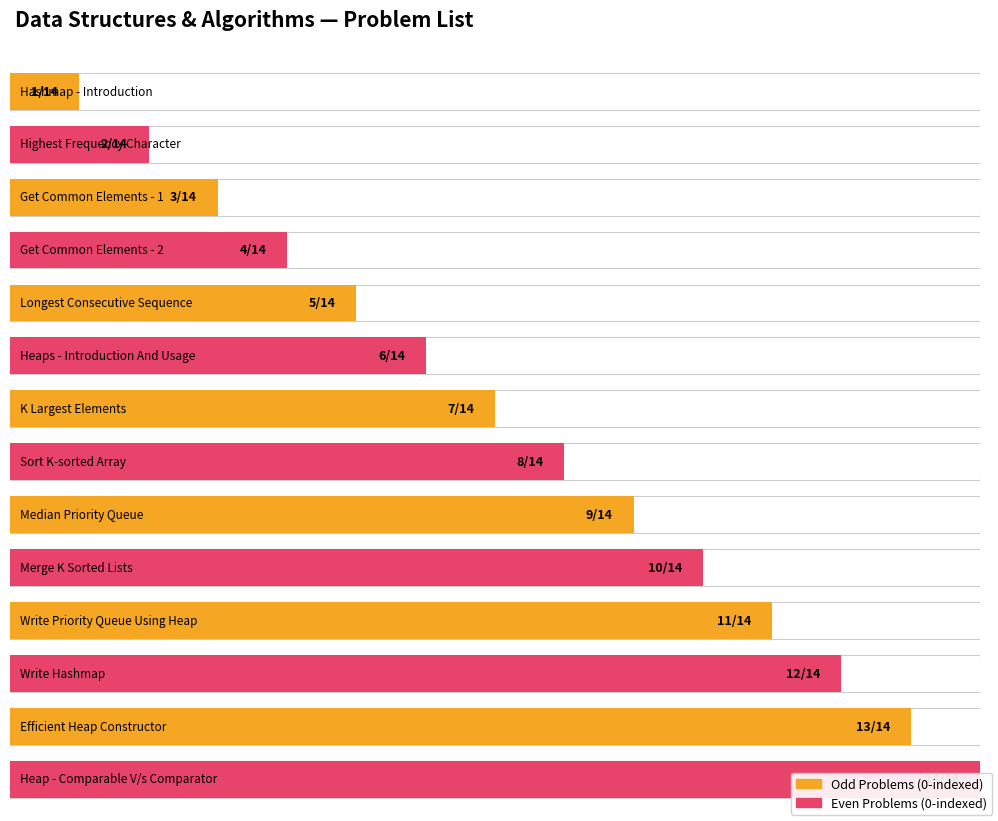

Reading left to right, what are all the values shown in this chart?

1	2	3	4	5	6	7	8	9	10	11	12	13	14